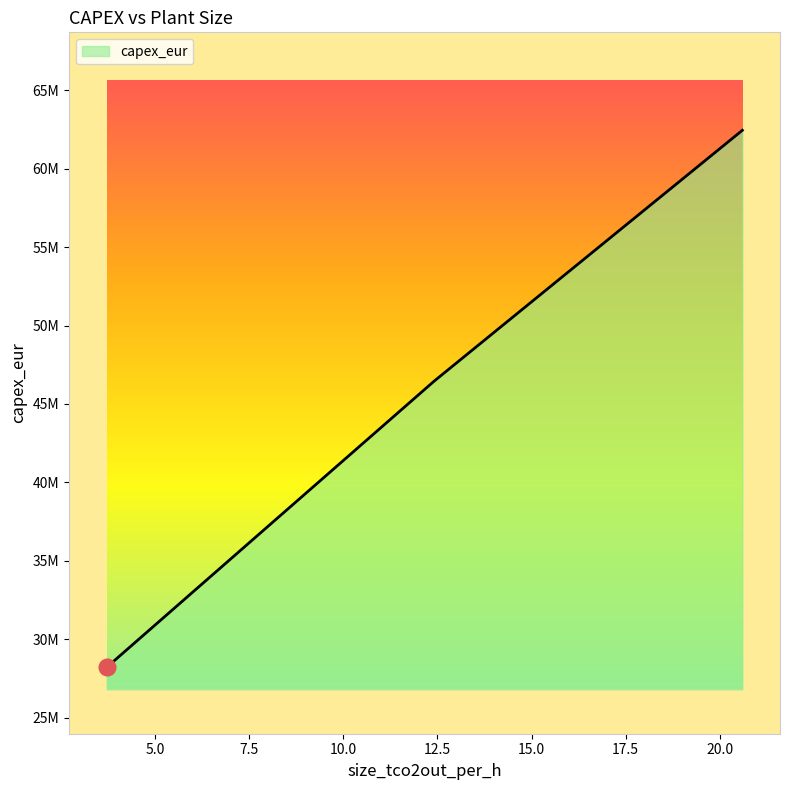

Rank the categories by value from highest to lowest.

20.602745682357188, 12.361647409414312, 3.708494222824293